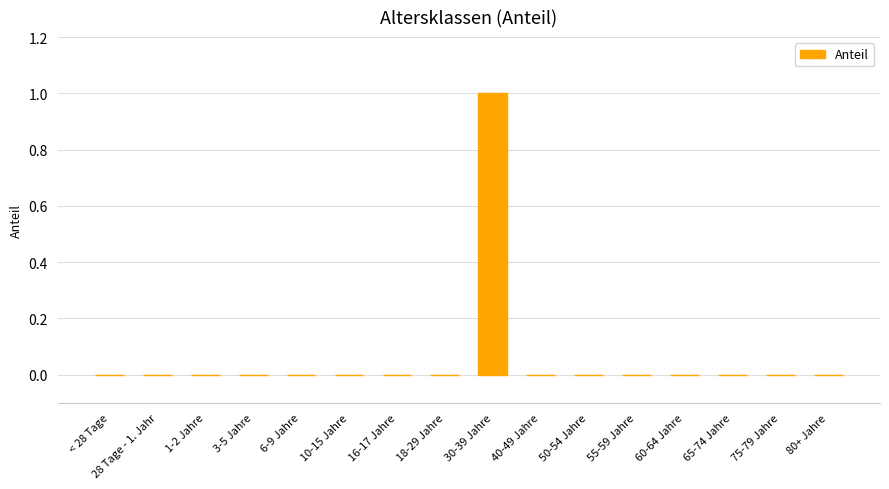

At which category does the chart reach its peak across all series?

30-39 Jahre